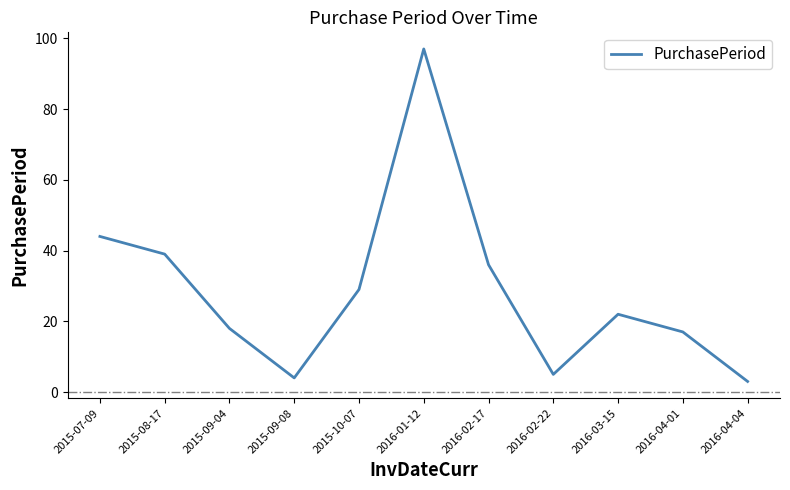

What is the difference between the maximum and minimum values?

94